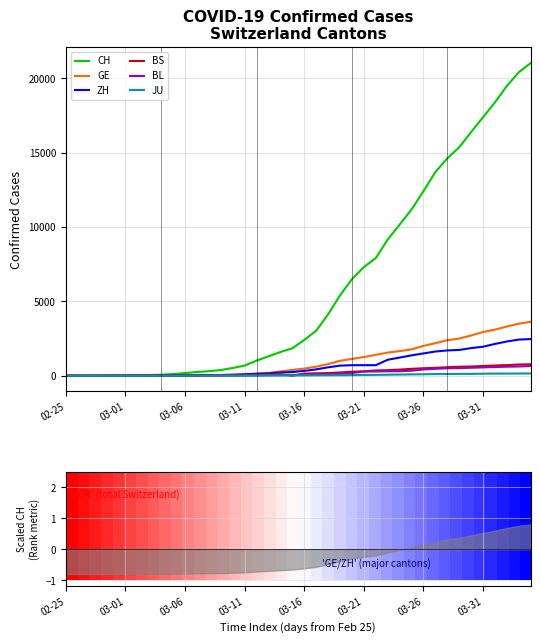

What is the value of the GE point at the 11th from the left?

18